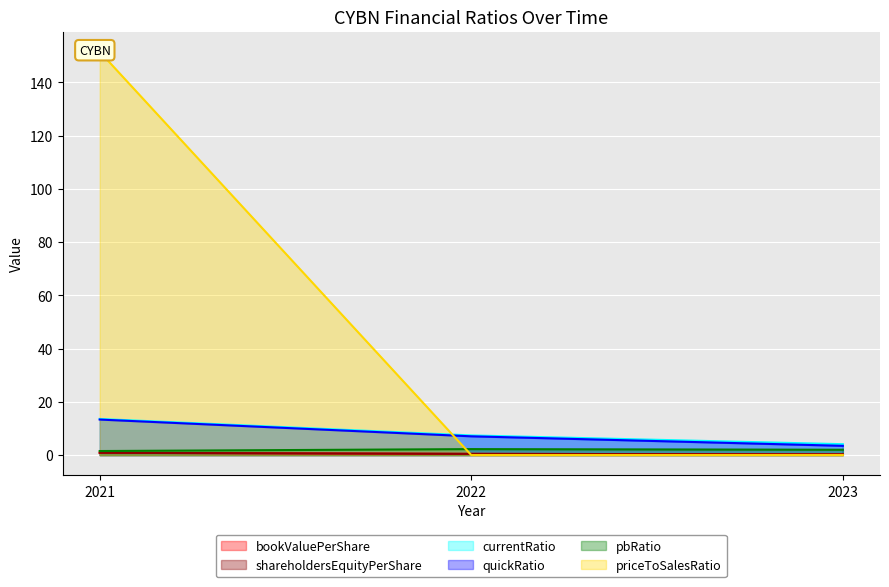

What is the difference between the highest and lowest values at 2023?

4.1